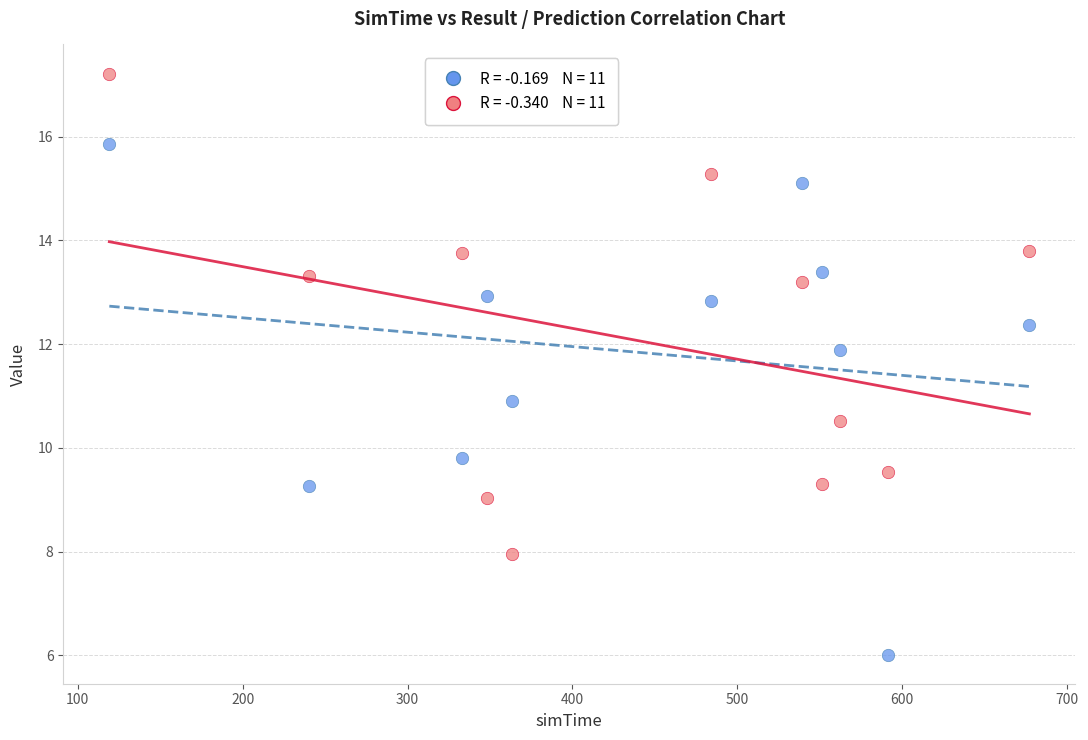

Across all data points, what is the range of Y values (max minus min)?

11.2